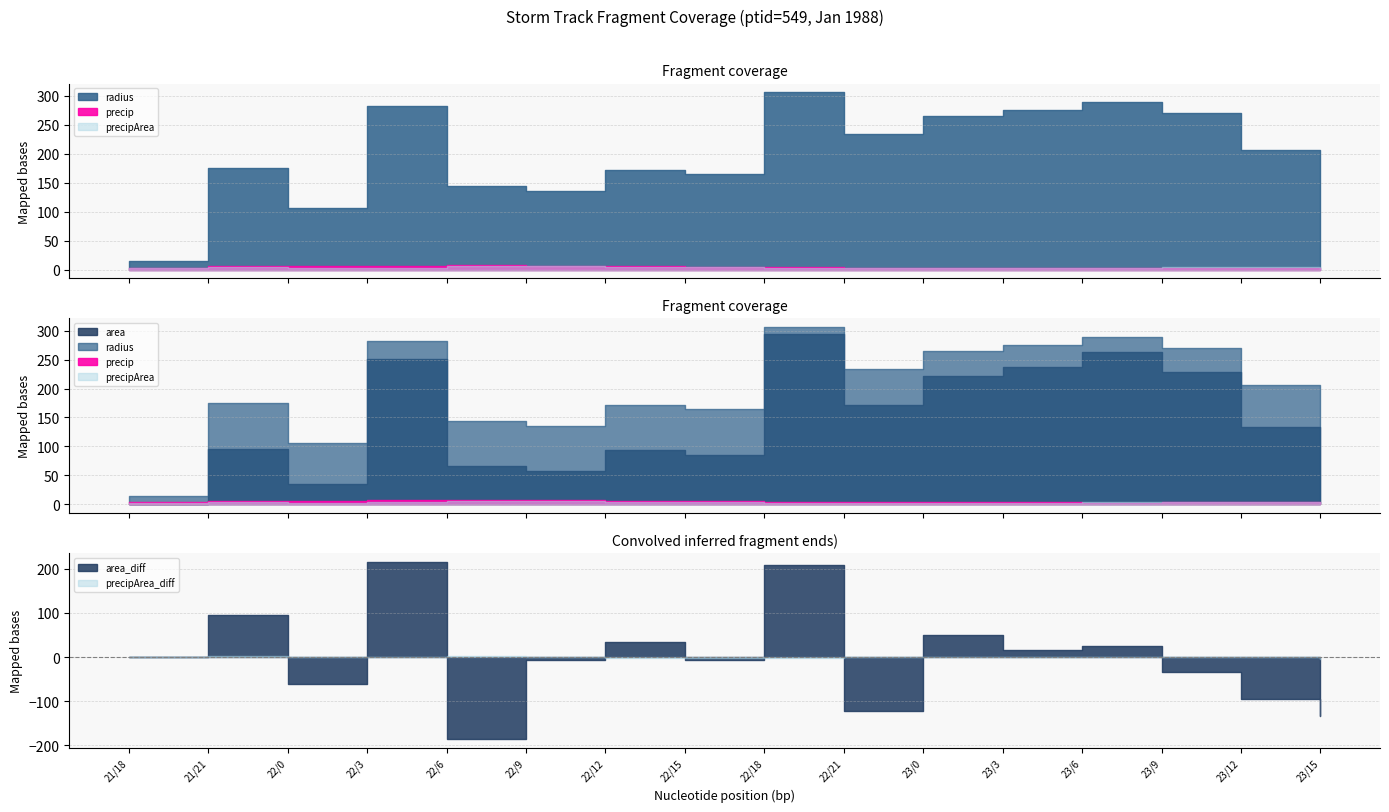

The precip series shows 10.2 at 22/12. True or false?

False